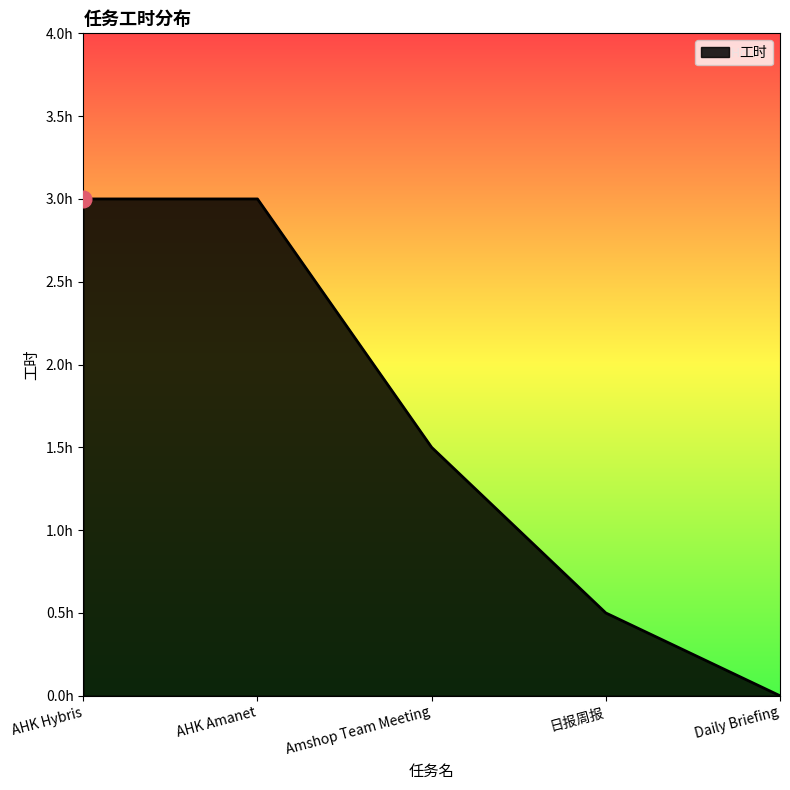

What is the value of the 3rd point from the left?

1.5